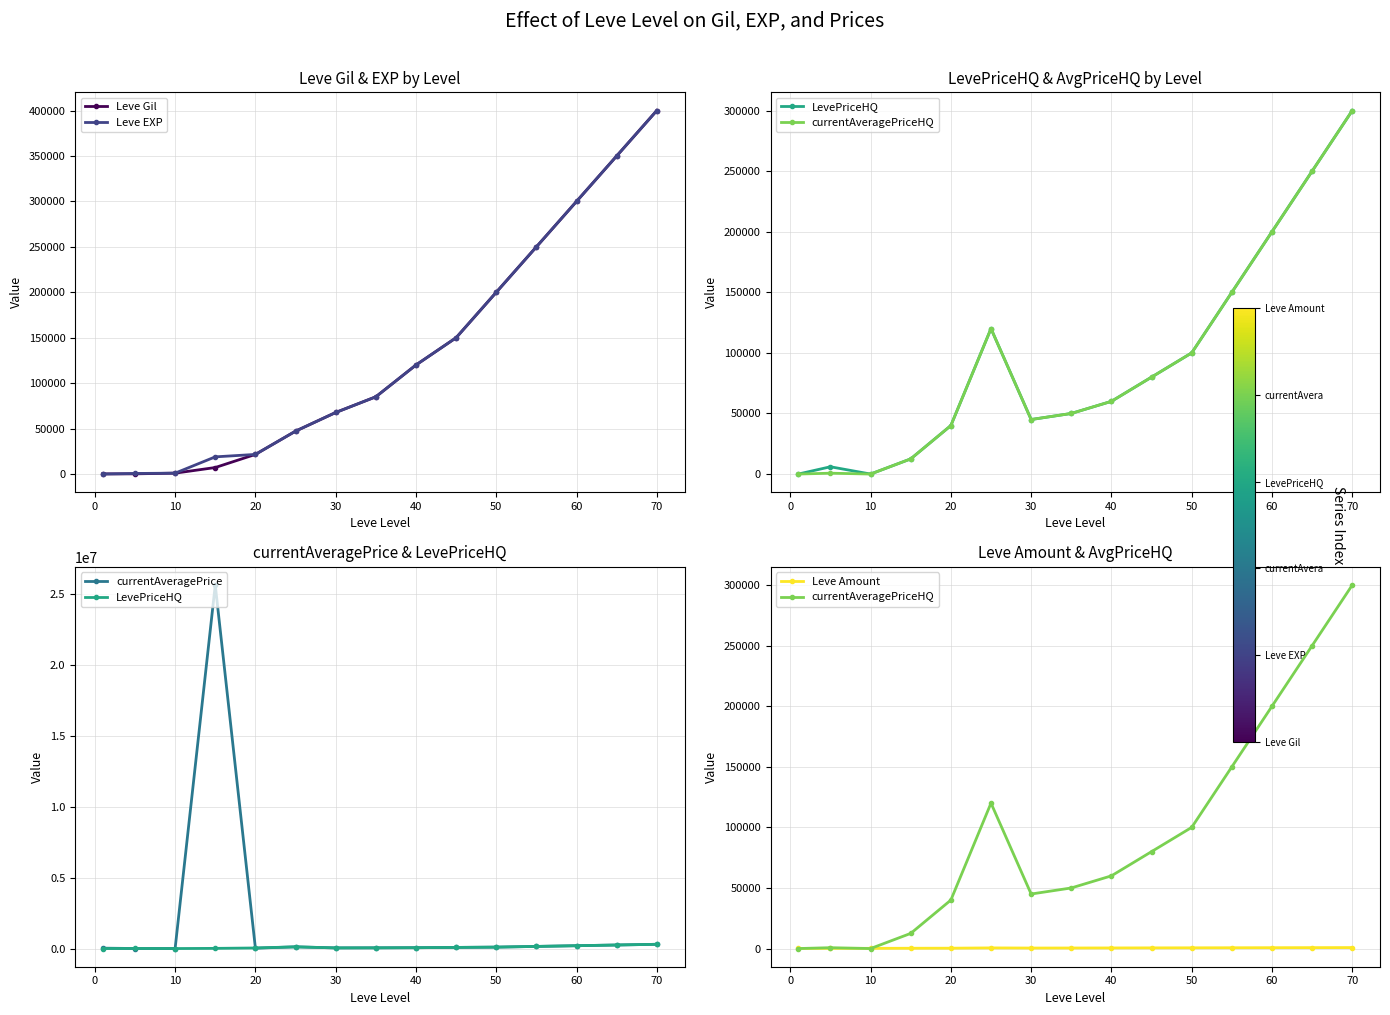

True or false: Leve Gil has more than 1 interior local peaks.

False